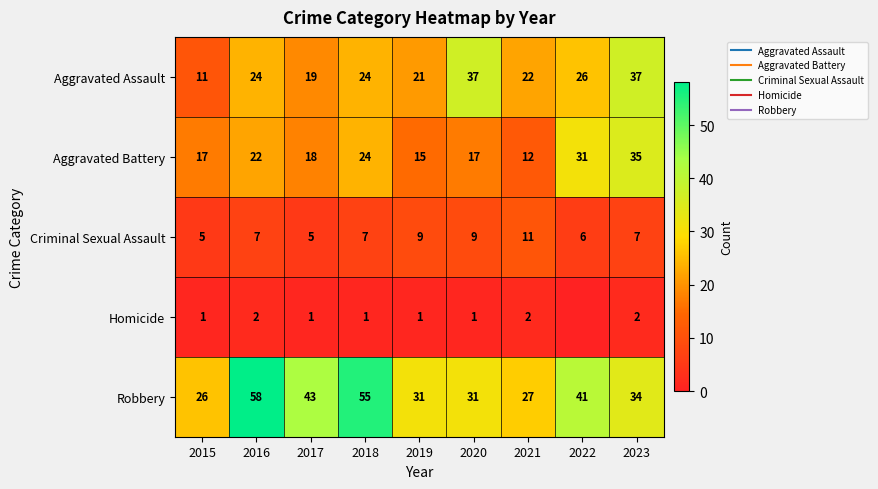

List the labels in order of Homicide value, largest first.

2016, 2021, 2023, 2015, 2017, 2018, 2019, 2020, 2022